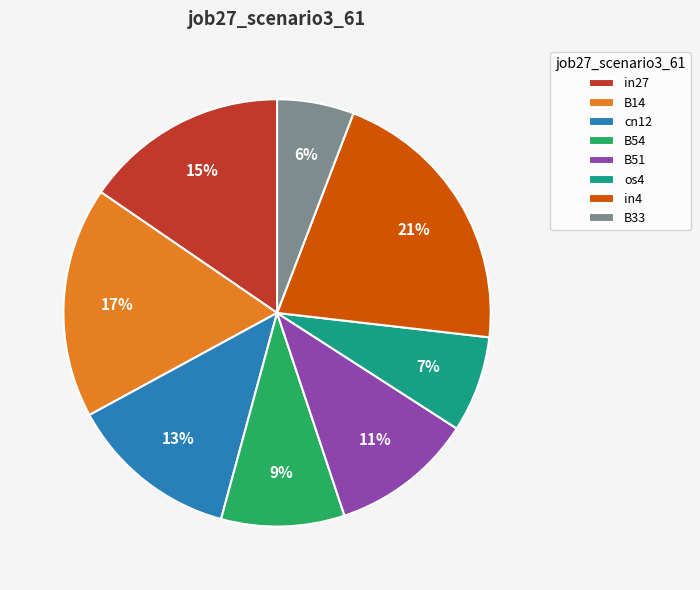

How many segments does this pie chart have?

8